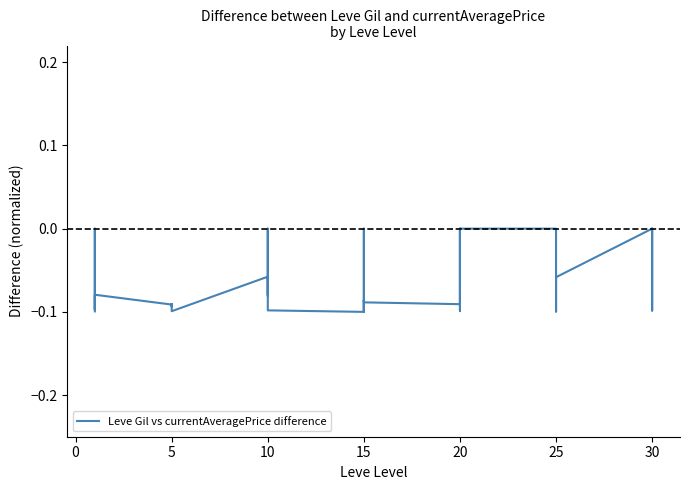

Does the chart have visible grid lines?

No